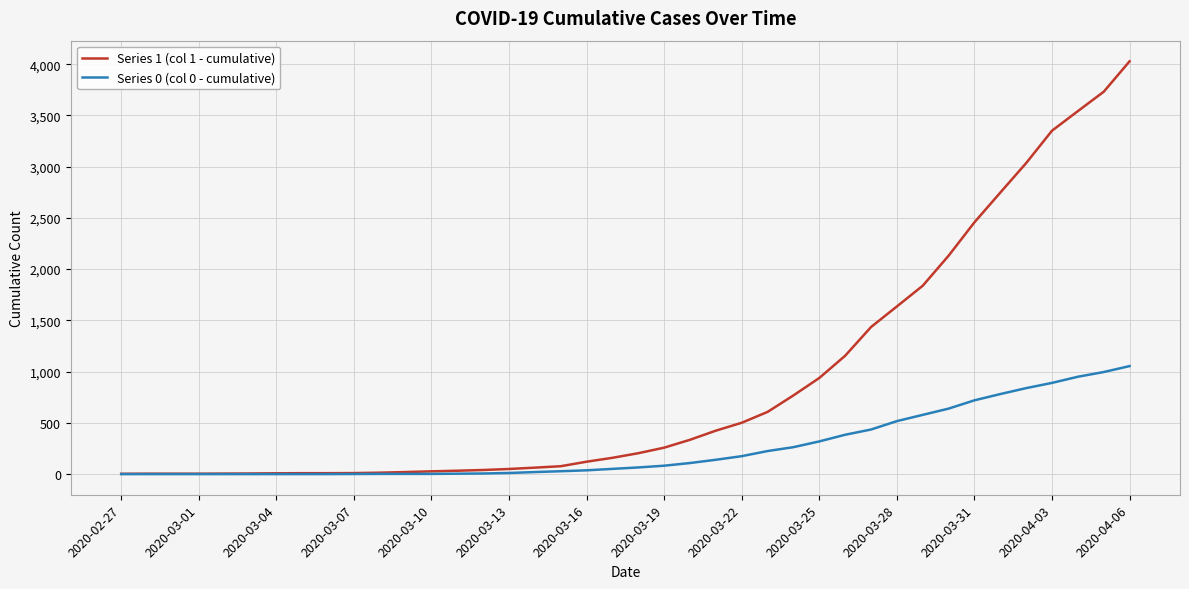

Which series has the widest spread of values?

Series 1 (col 1 - cumulative)